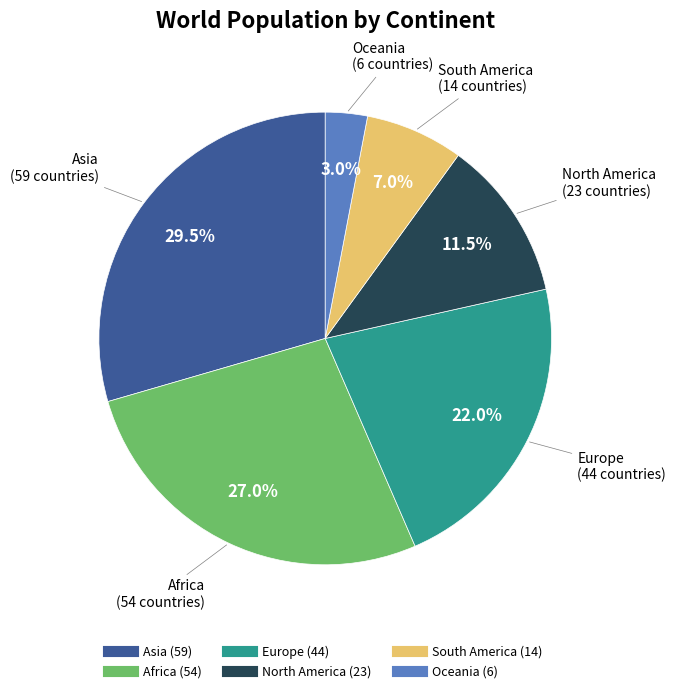

True or false: Oceania accounts for 3% of the total.

True